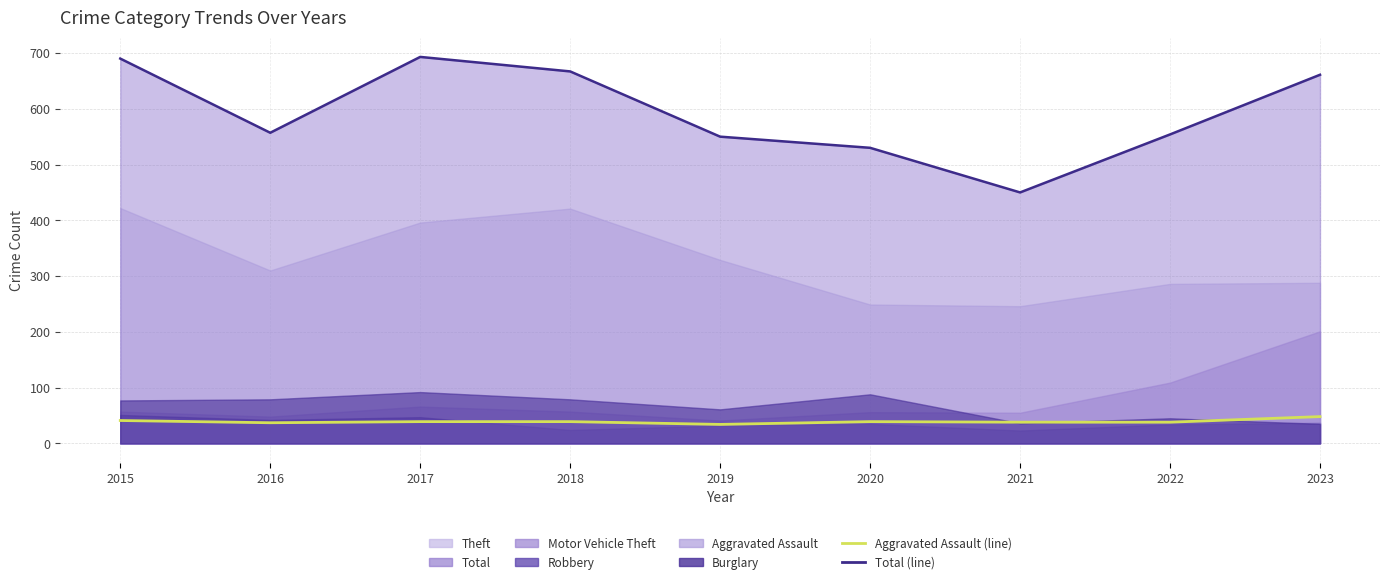

Which series has the largest total across all categories?

Total